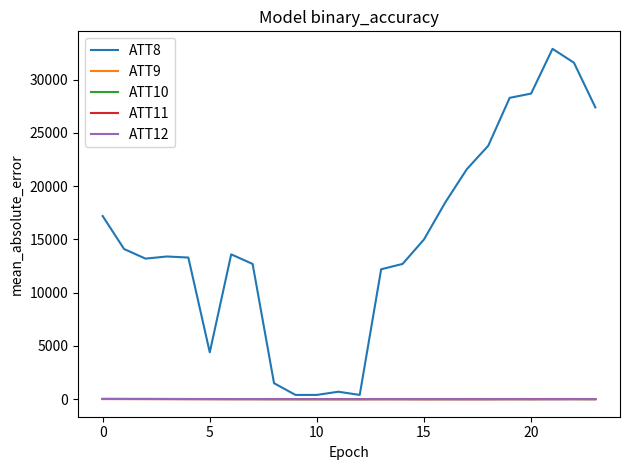

How many series are shown in this chart?

5